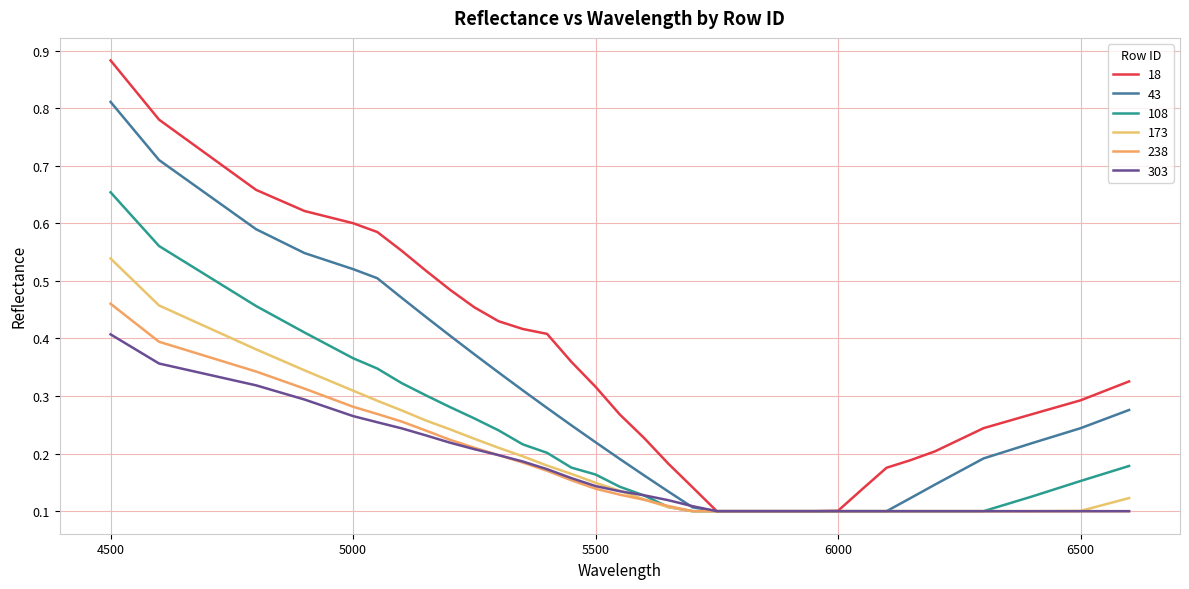

List the labels in order of 303 value, largest first.

4500, 4600, 4800, 4900, 5000, 5050, 5100, 5150, 5200, 5250, 5300, 5350, 5400, 5450, 5500, 5550, 5600, 5650, 5700, 5750, 5800, 5850, 5900, 5950, 6000, 6050, 6100, 6150, 6200, 6300, 6400, 6500, 6600